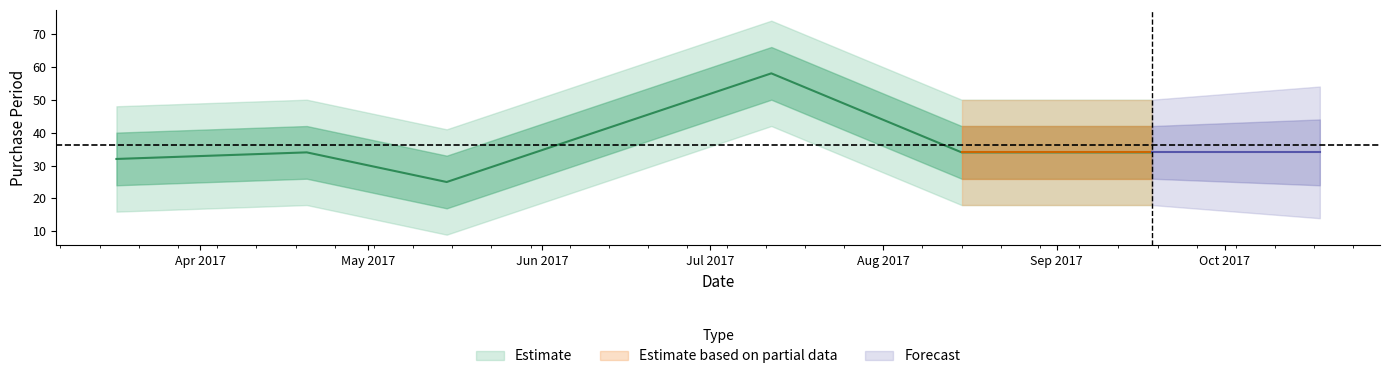

What is the difference between the maximum and minimum values?

33